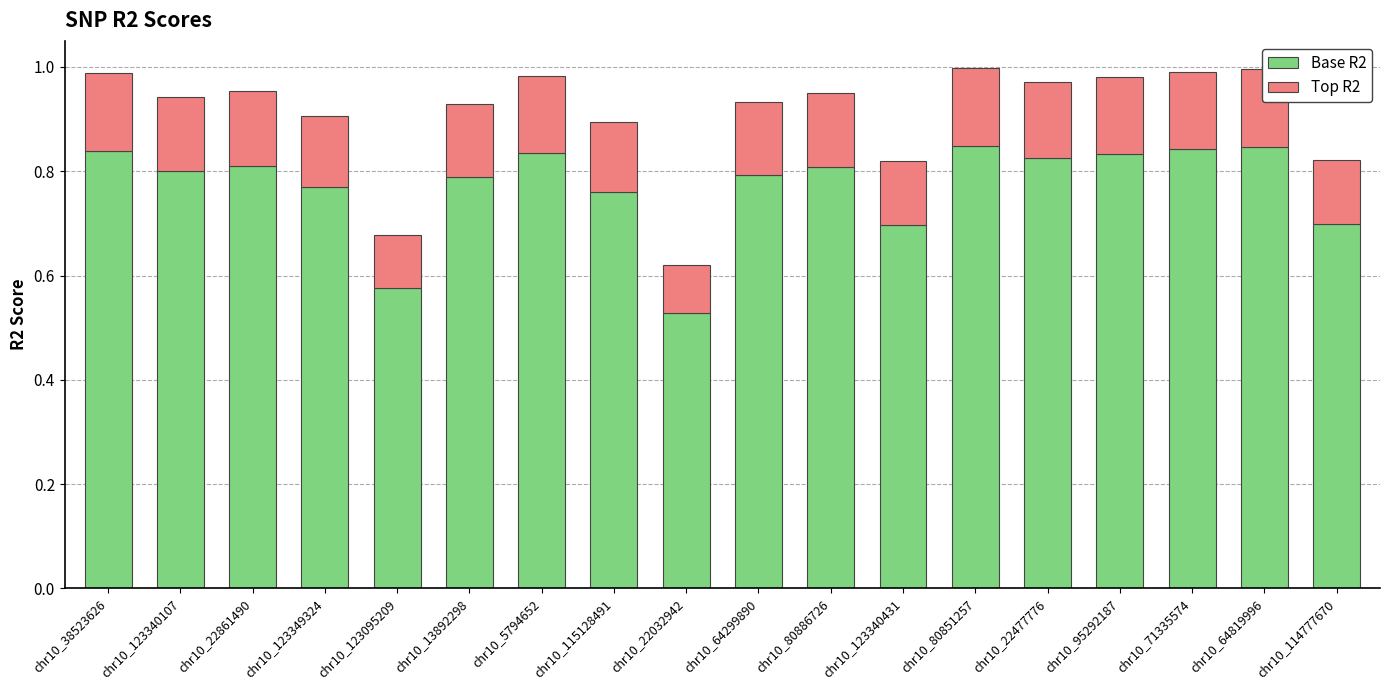

What is the difference between the maximum and second lowest values in the Base R2 series?

0.3